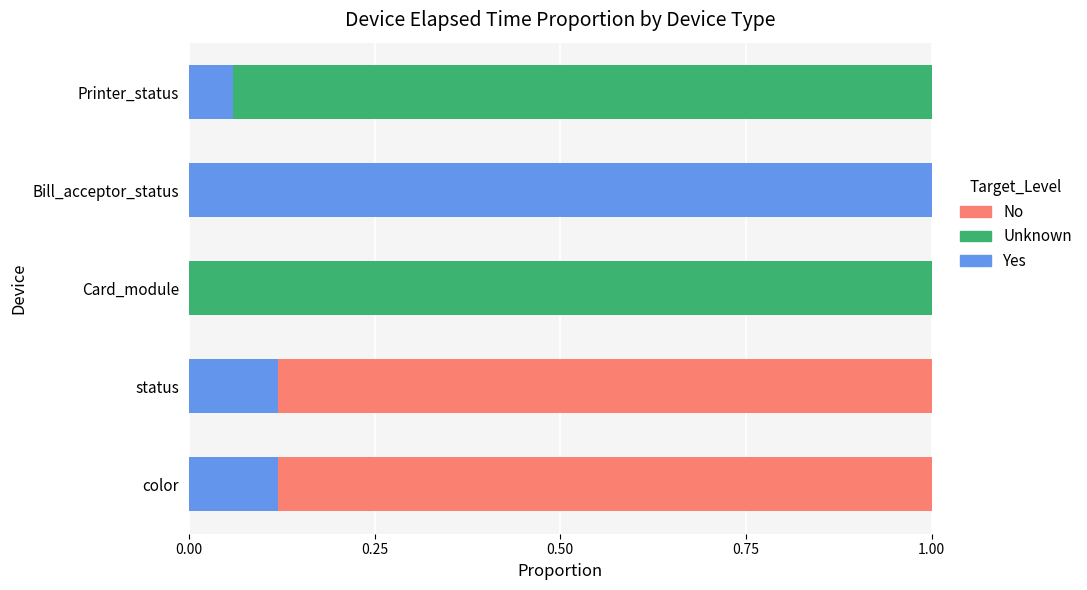

What is the total value across all series at color?

1.0